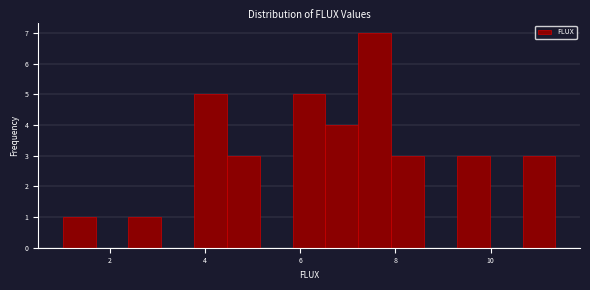

Around what value on the x-axis is the tallest bar? Give the approximate position of its centre, as read against the axis.

7.6